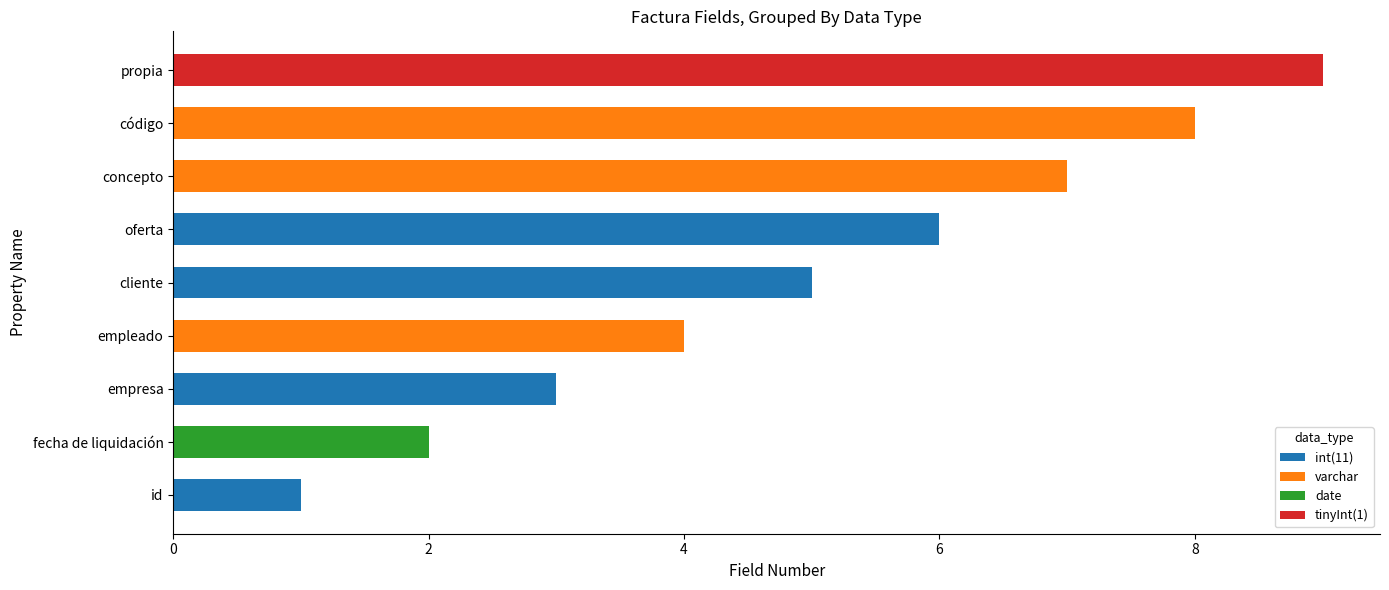

What is the maximum value for int(11)?

6